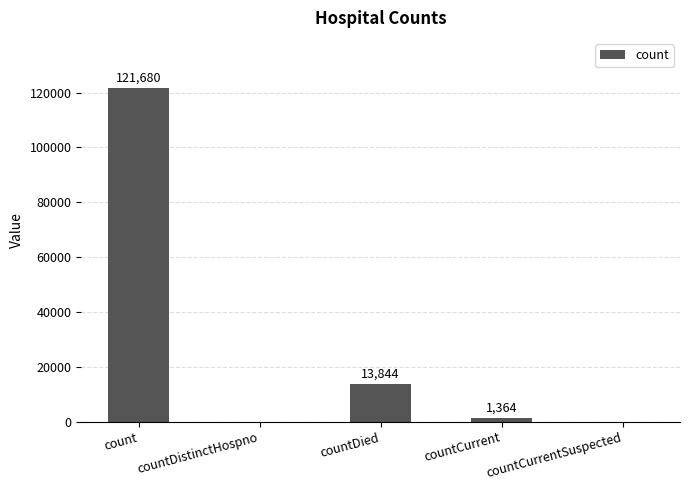

What is the change in value from countDied to countCurrent?

-12480